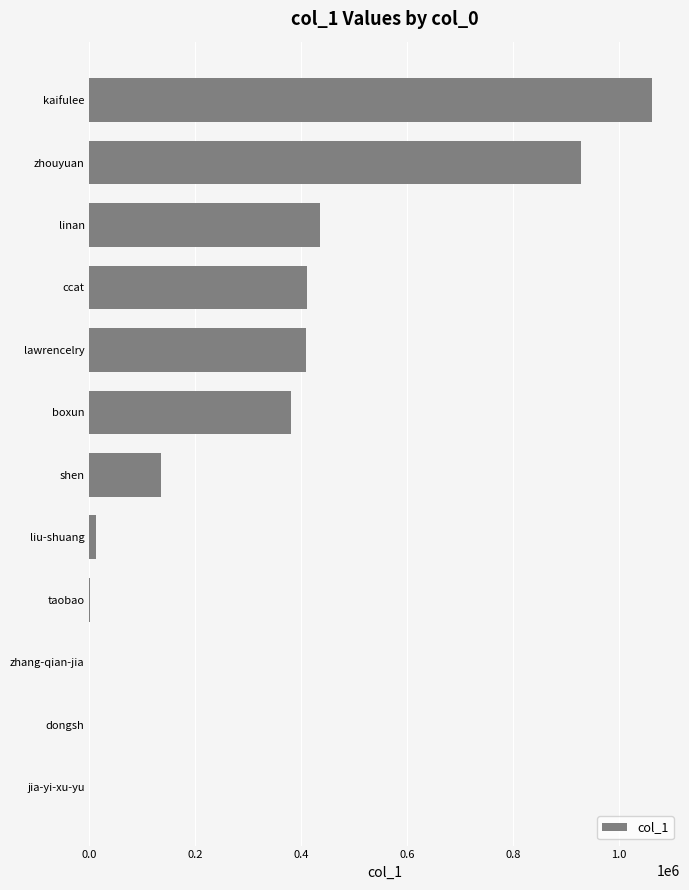

Does the chart contain stacked bars?

No